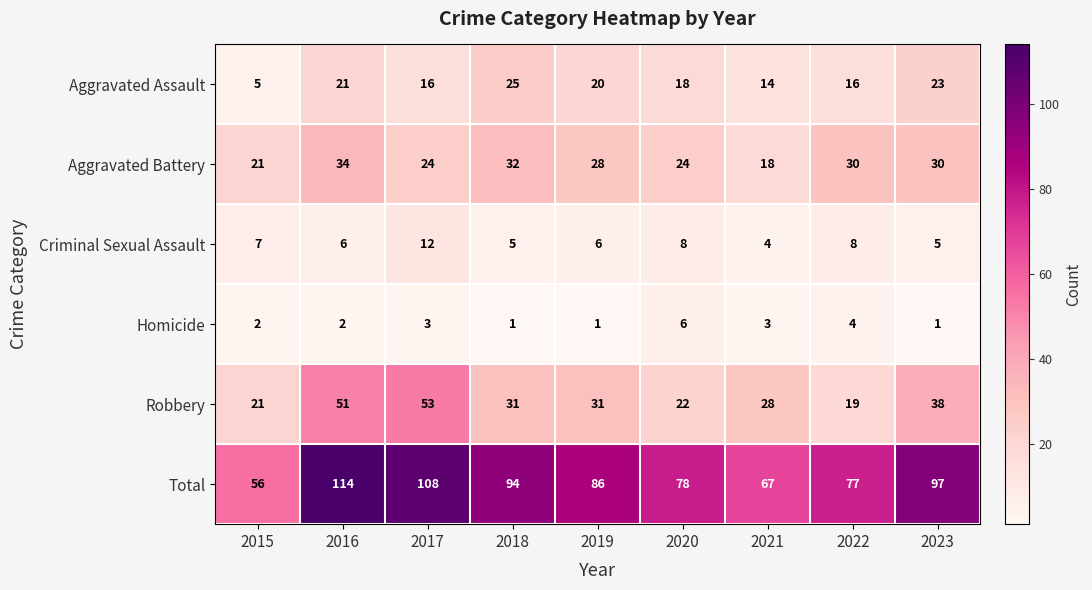

Which series has the widest spread of values?

Total